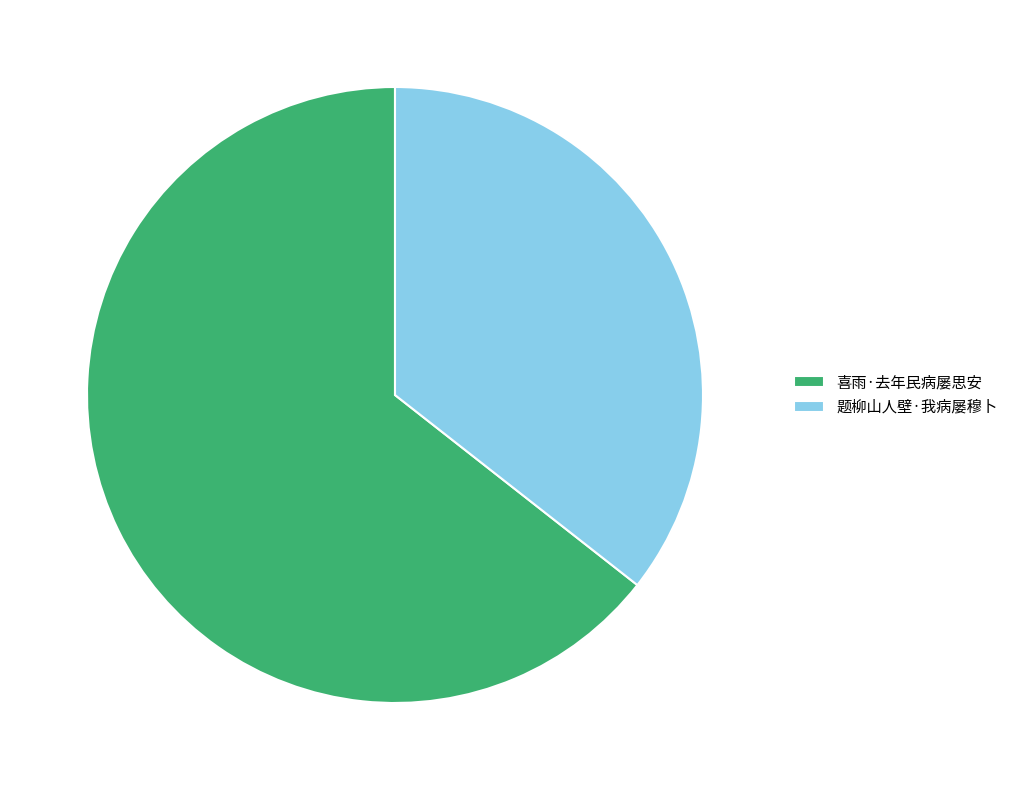

Combined, do 题柳山人壁·我病屡穆卜 and 喜雨·去年民病屡思安 account for over 50%?

Yes